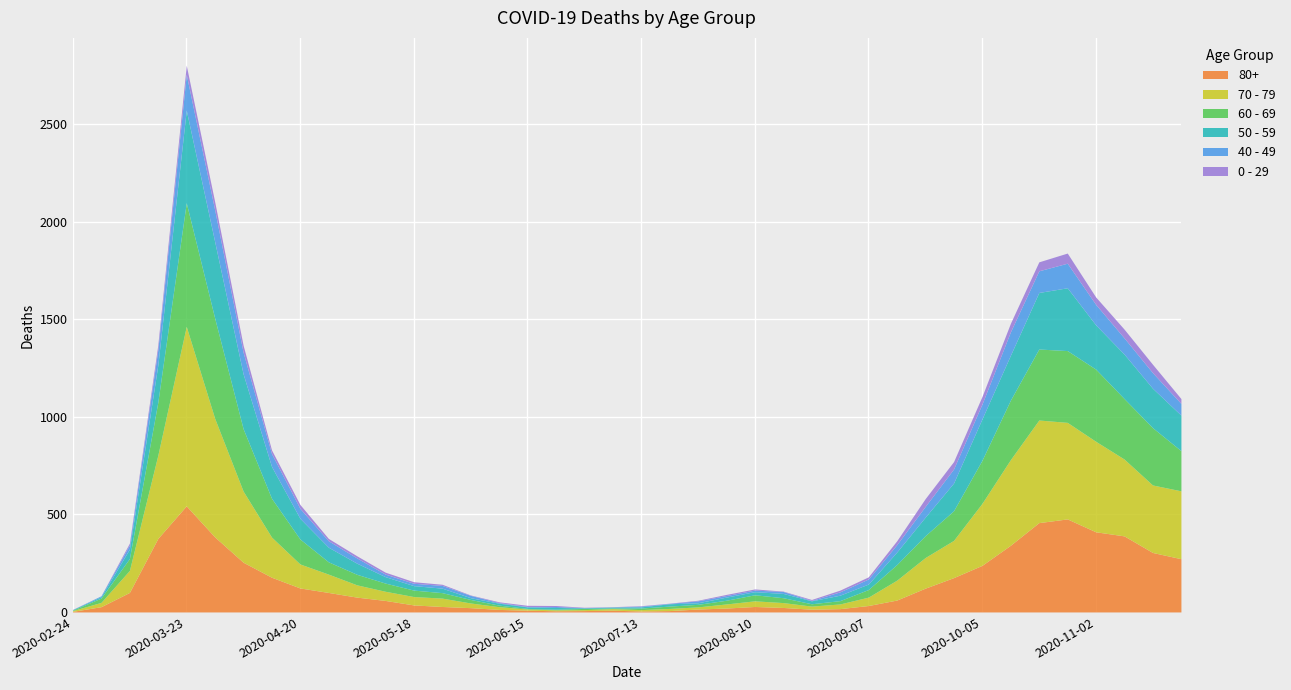

What is the maximum value for 60 - 69?

634